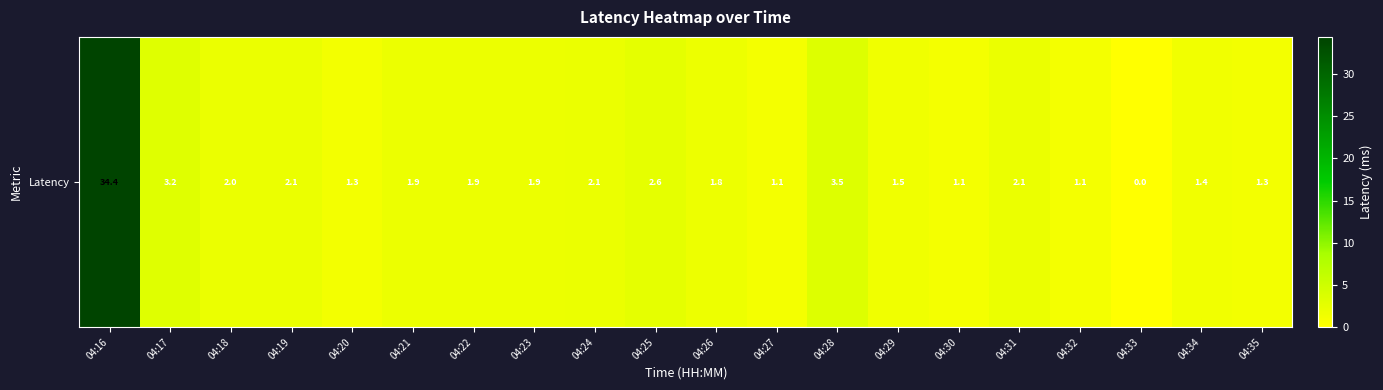

Reading left to right, list all the values displayed in this chart.

34.4	3.2	2.0	2.1	1.3	1.9	1.9	1.9	2.1	2.6	1.8	1.1	3.5	1.5	1.1	2.1	1.1	0.0	1.4	1.3